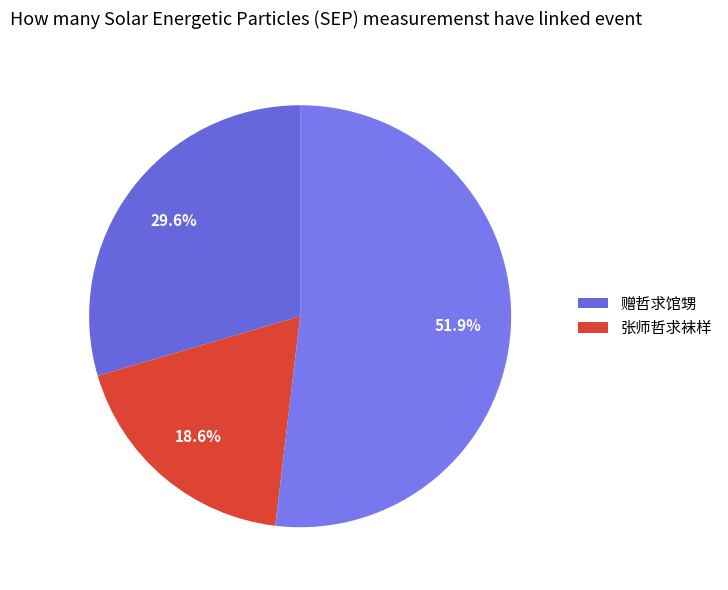

To the nearest percent, what is the difference between the largest and smallest slice percentages?

33%